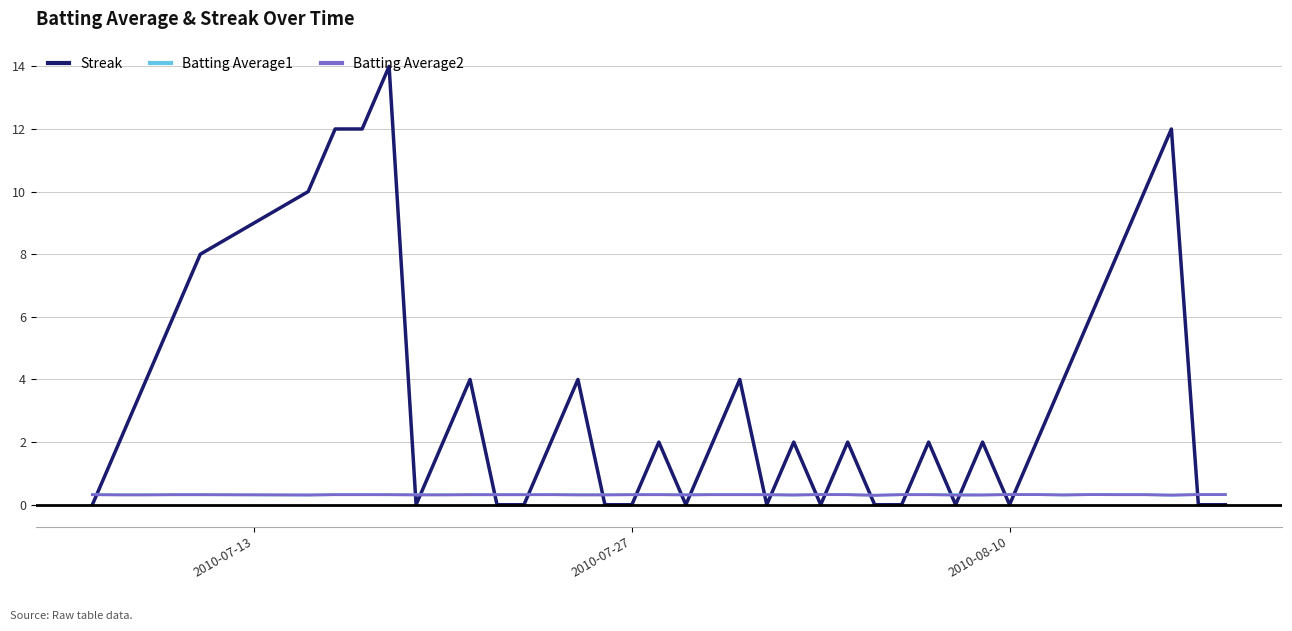

True or false: Streak and Batting Average2 intersect in this chart.

True